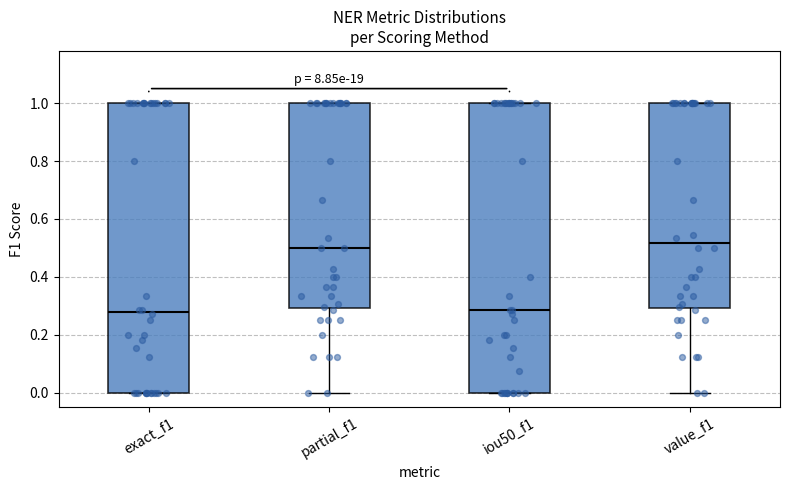

Reading left to right, read every box against the y-axis: the position of its median line, the range the box covers, and the ends of its whiskers. The values are not printed on the chart, so give them approximately, as read against the axis.

exact_f1: median 0.28, box 0.00 to 1.00, whiskers 0.00 to 1.00
partial_f1: median 0.50, box 0.30 to 1.00, whiskers 0.00 to 1.00
iou50_f1: median 0.28, box 0.00 to 1.00, whiskers 0.00 to 1.00
value_f1: median 0.52, box 0.30 to 1.00, whiskers 0.00 to 1.00